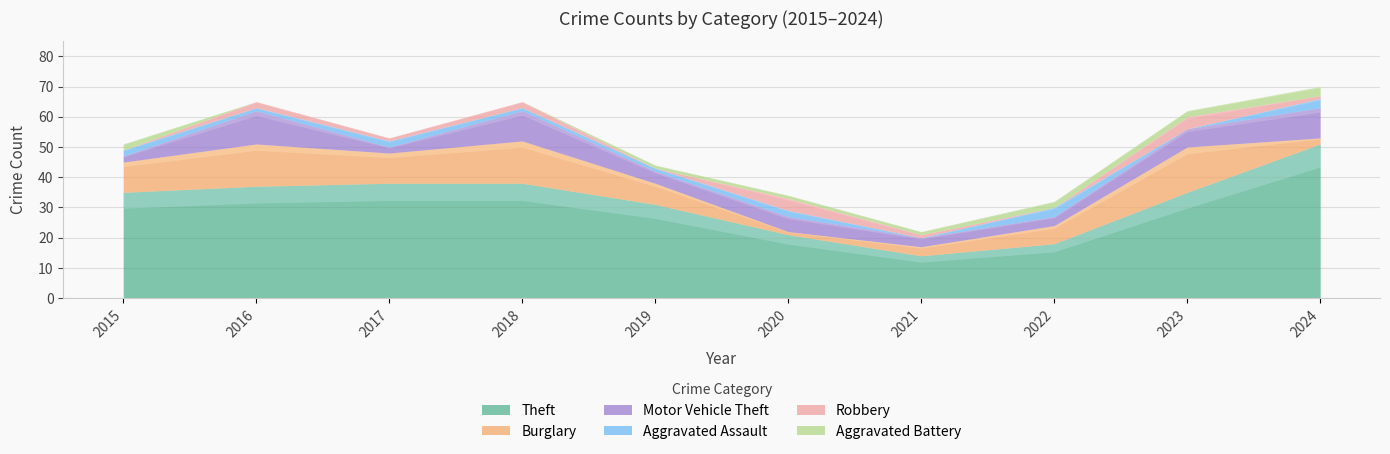

Does the chart have visible grid lines?

Yes